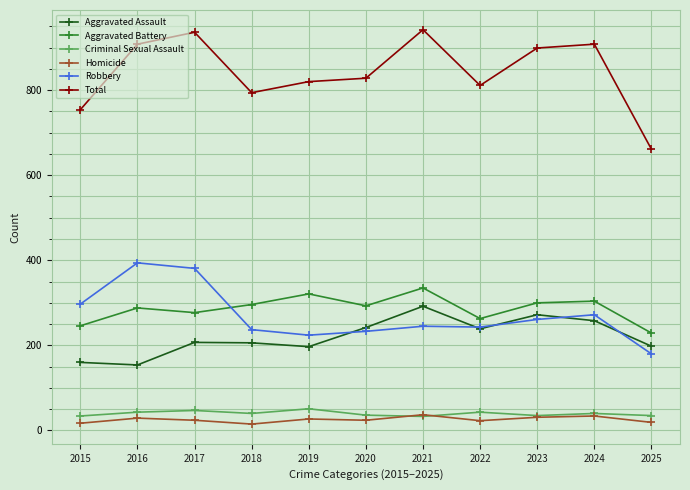

What is the sum of all Robbery values?

2967